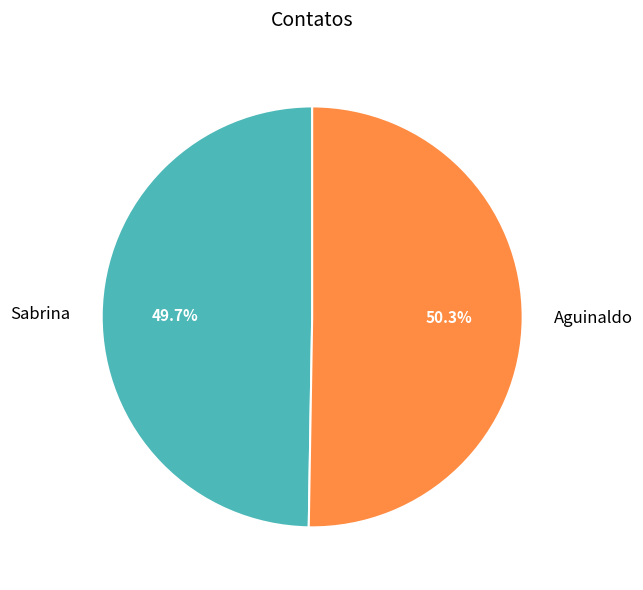

True or false: Aguinaldo accounts for 40% of the total.

False